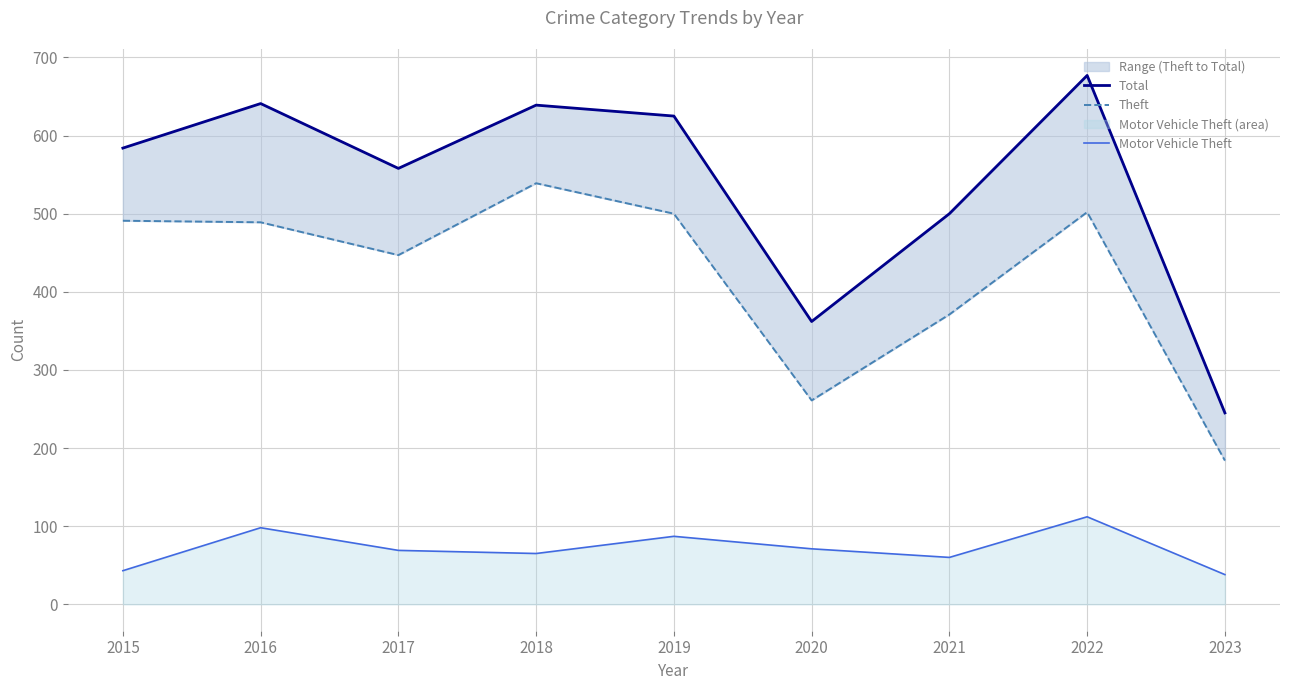

What is the difference between the maximum and second lowest values in the Motor Vehicle Theft series?

69